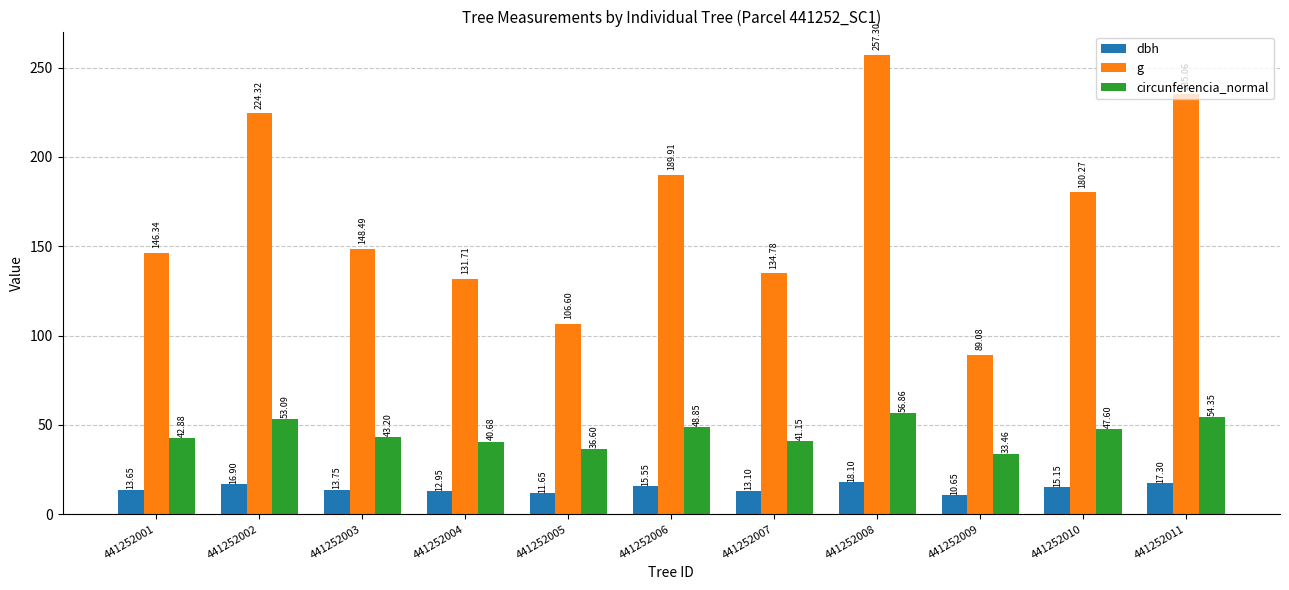

Is the value of dbh at 441252009 greater than the value of circunferencia_normal at 441252011?

No